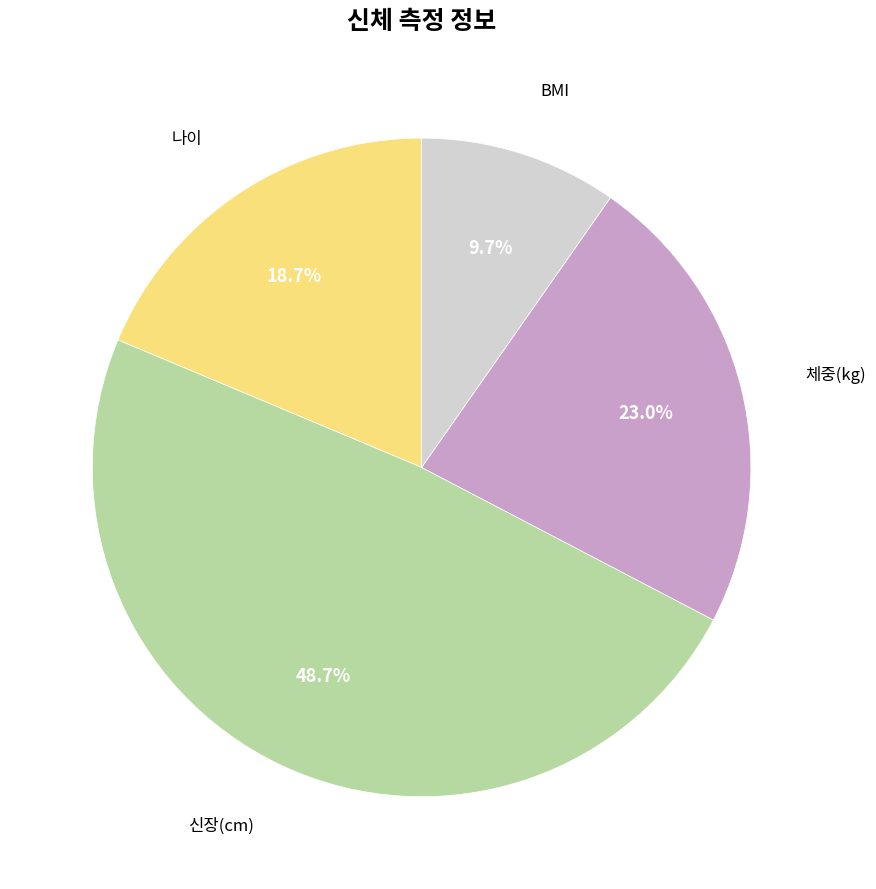

Does BMI account for over 50% of the chart?

No